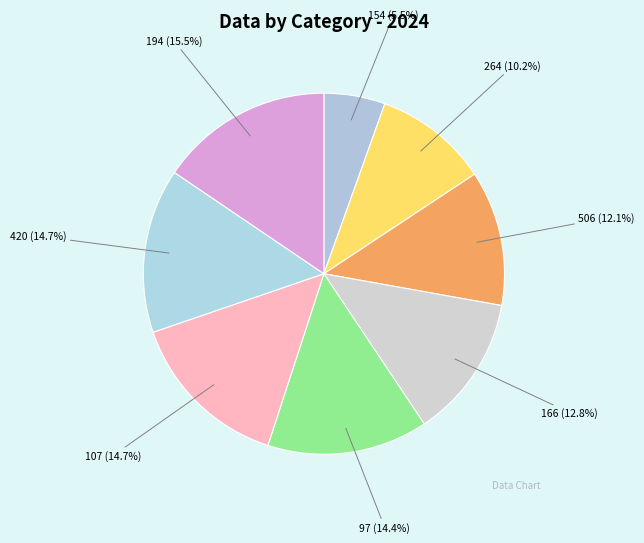

Is 194 the majority of the pie?

No